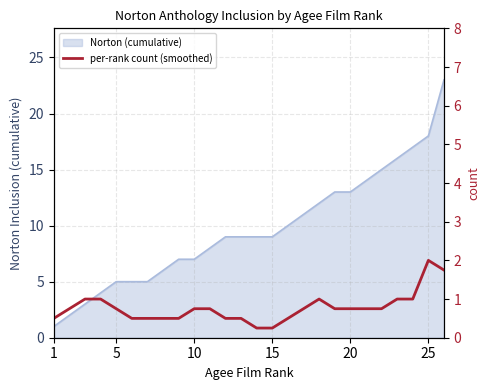

How many points are higher than both their immediate neighbors (excluding endpoints)?

2